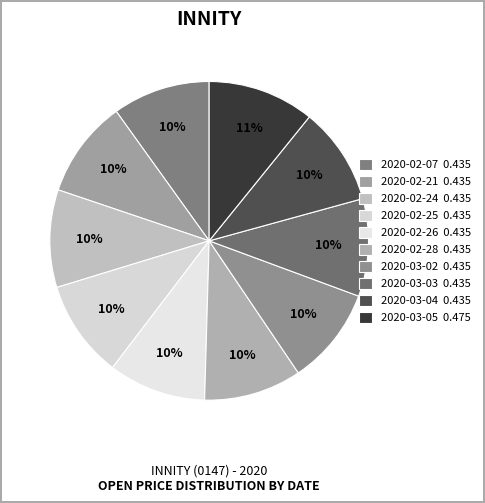

Does 2020-02-26 account for over 50% of the chart?

No